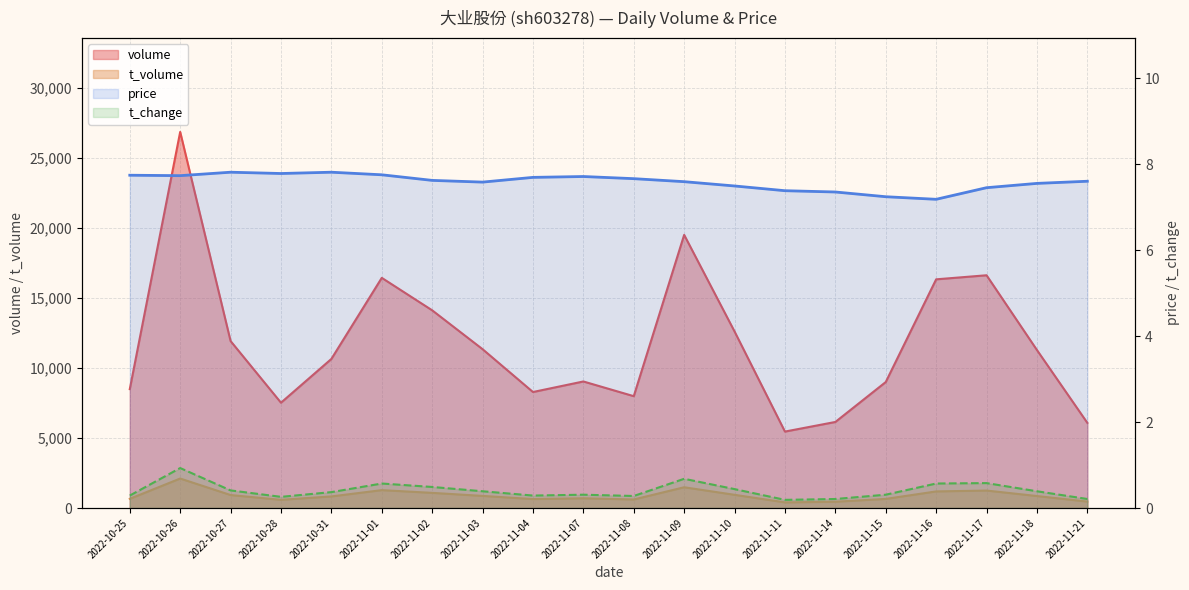

What is the average value of the t_volume series?

897